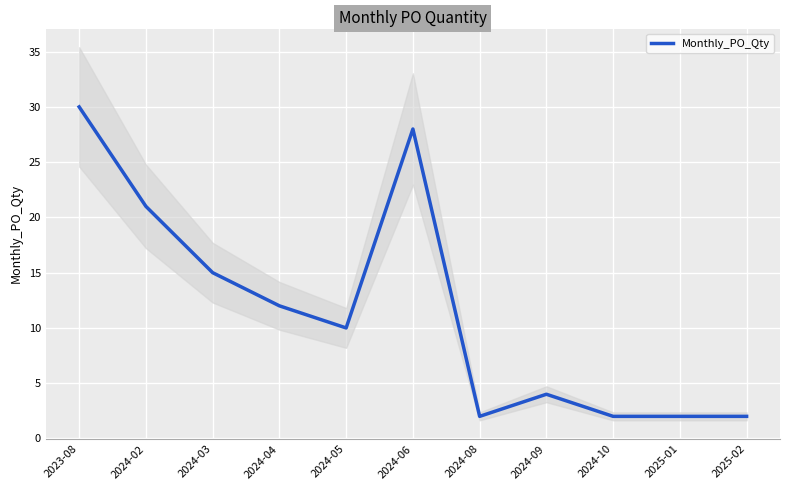

What is the greatest value displayed?

30